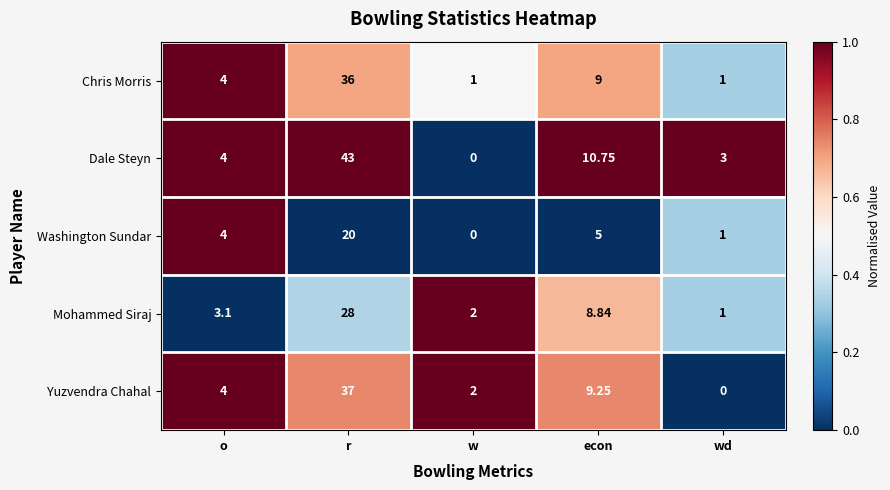

Is the value of Yuzvendra Chahal at wd greater than the value of Dale Steyn at r?

No